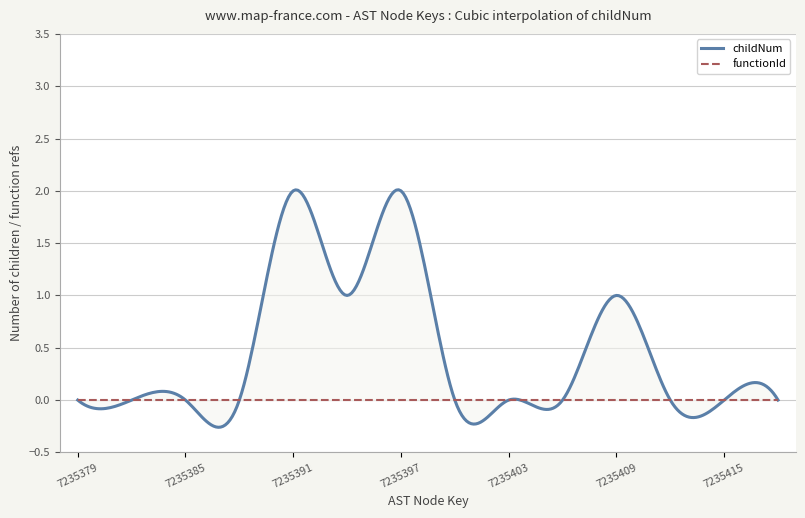

How many childNum values are between 0 and 1?

12